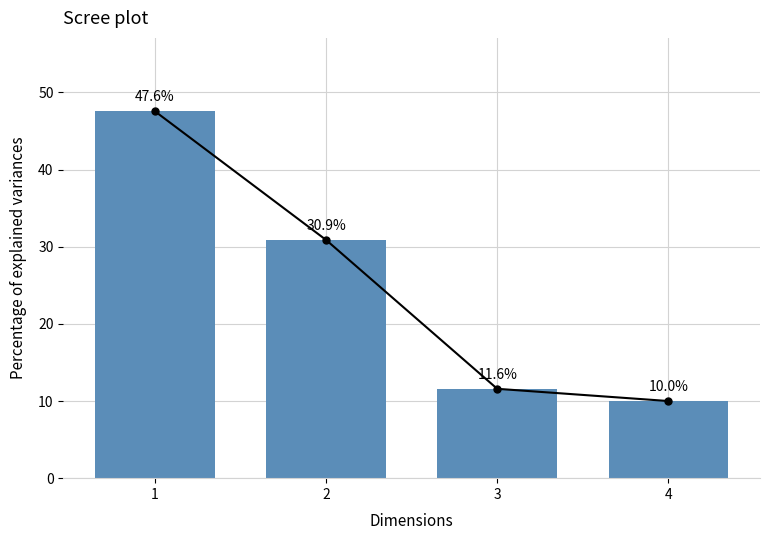

What is the sum of all values?

100.0